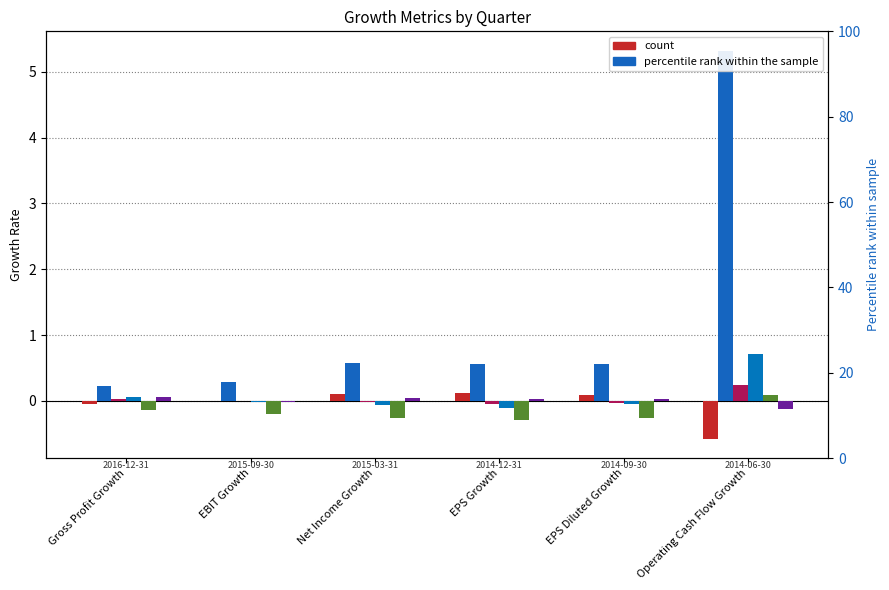

Which series has the largest total across all categories?

2015-09-30